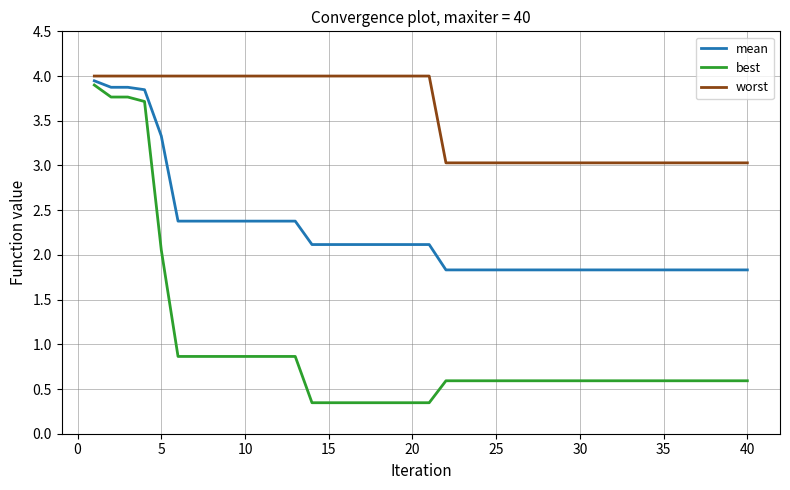

What are all the series names shown in the legend?

mean, best, worst